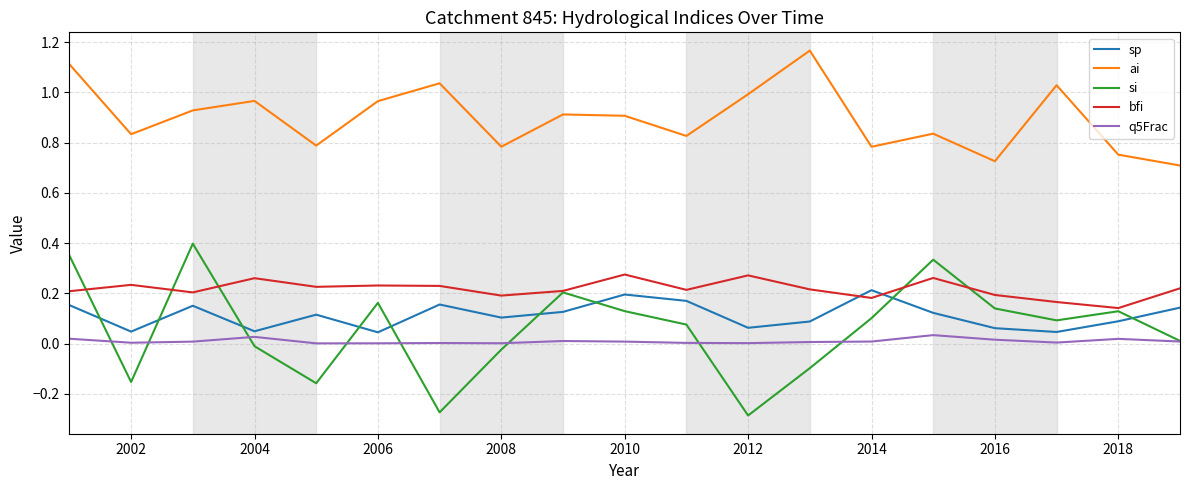

What is the difference between the maximum and minimum values in the ai series?

0.5